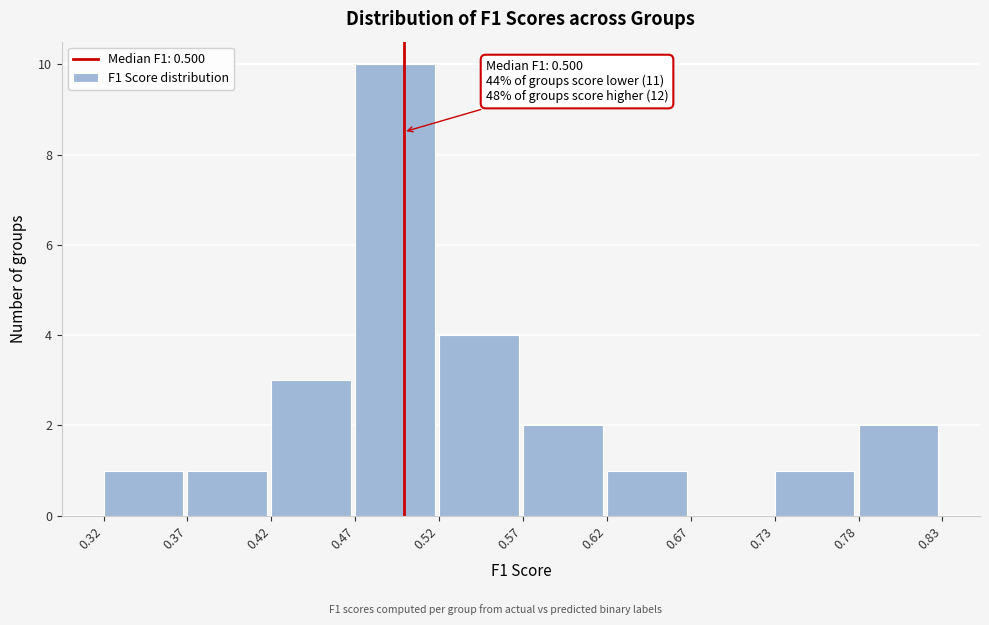

Over which range of the x-axis is the bar tallest?

0.47 to 0.52